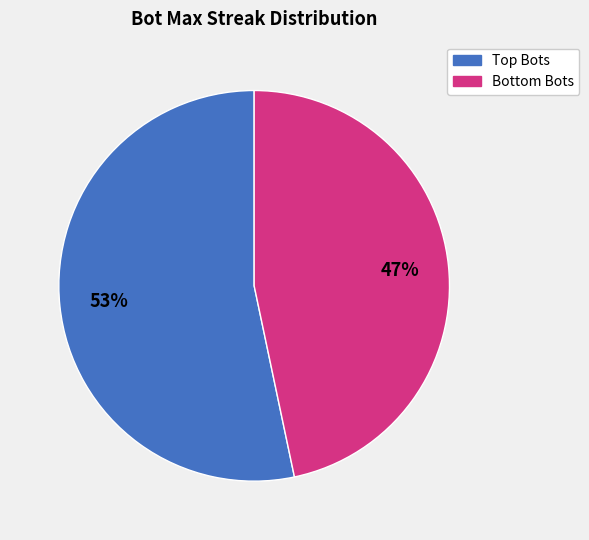

Does any single category account for the majority?

Yes